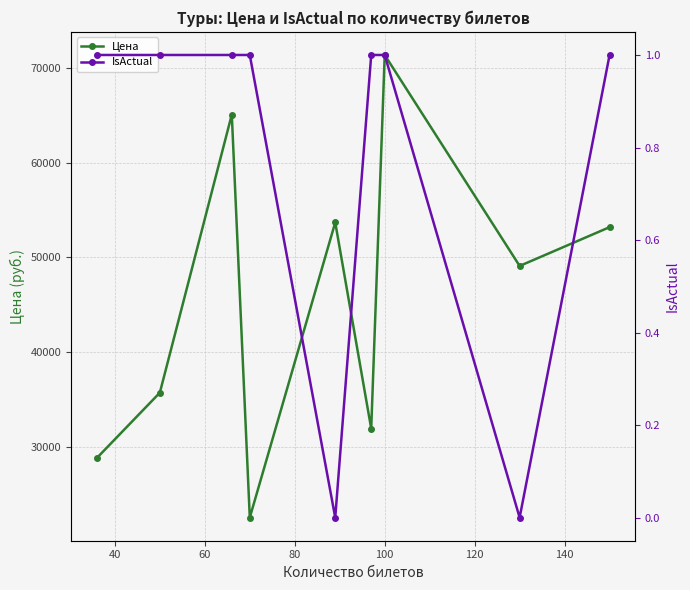

Which series has the widest spread of values?

Цена